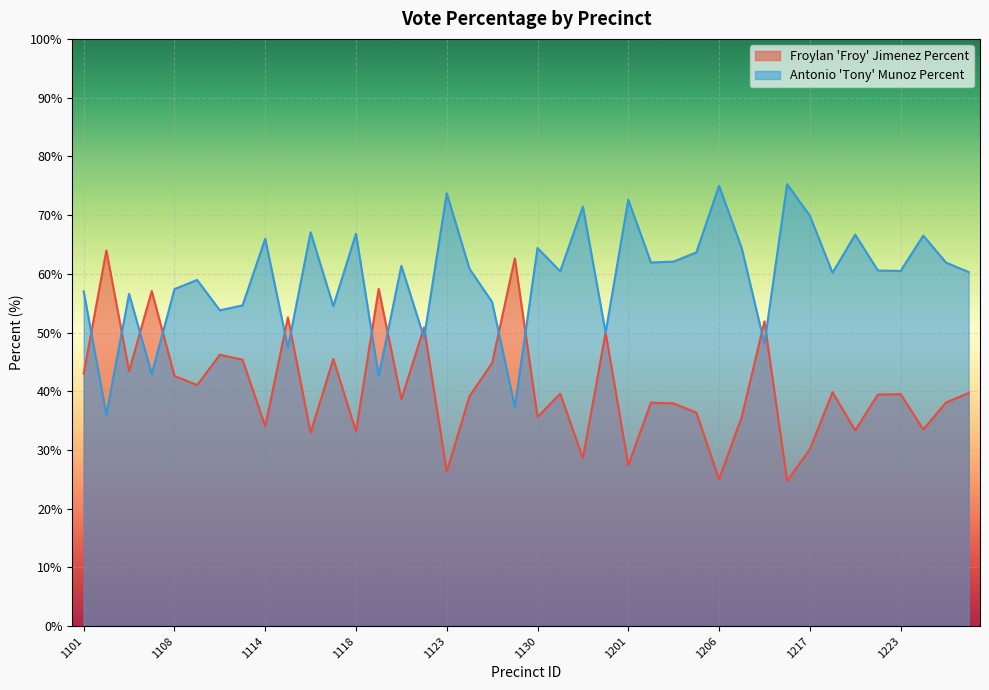

True or false: Froylan Froy Jimenez Percent and Antonio Tony Munoz Percent intersect in this chart.

True